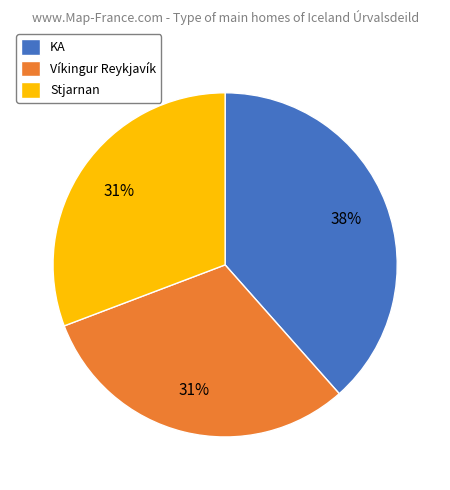

To the nearest percent, what percentage of the pie is Víkingur Reykjavík?

31%